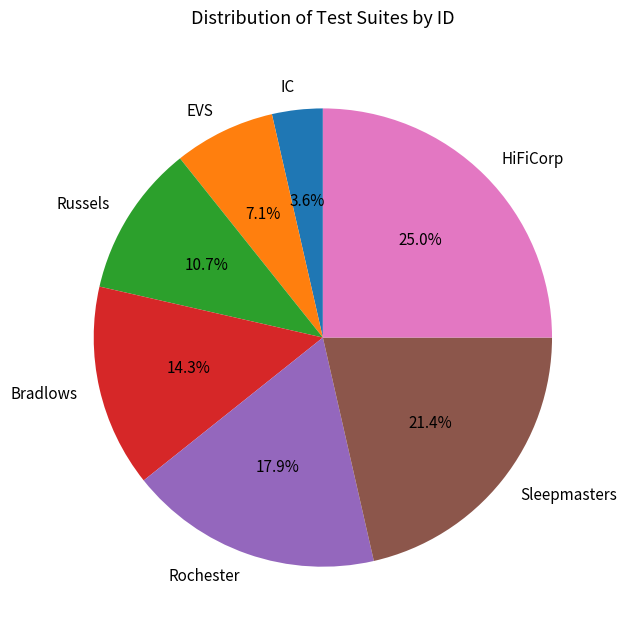

Is it true that Bradlows is 14% of the pie?

True